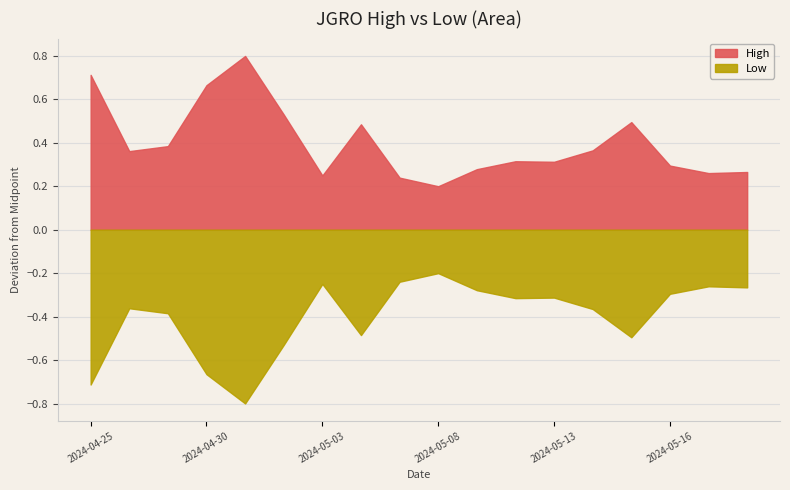

Is it true that High equals 14.7 at 2024-04-29?

False